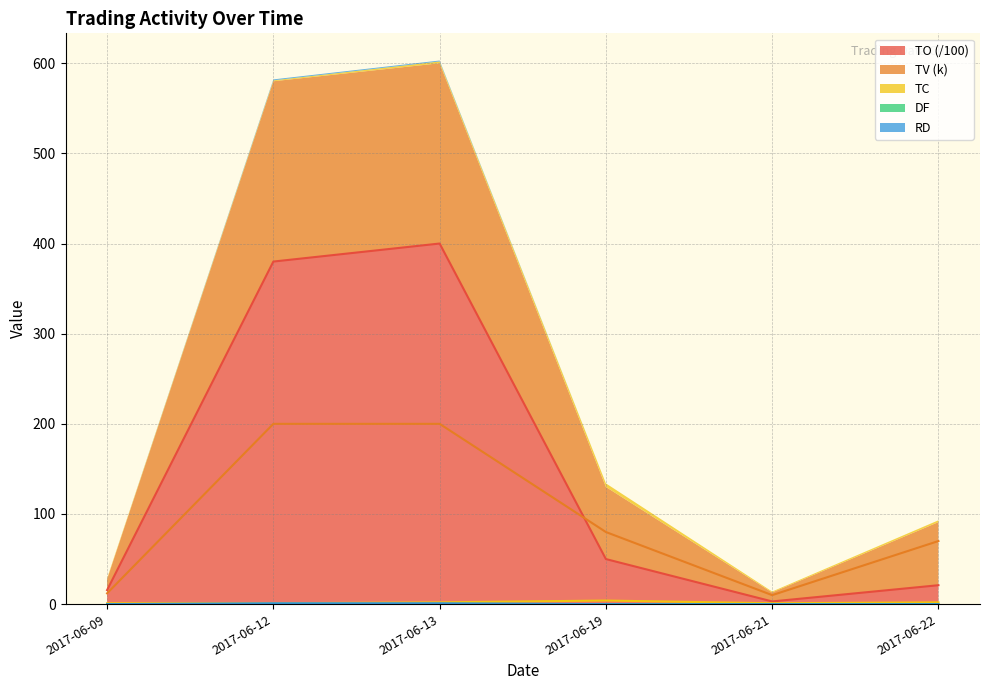

True or false: TO has a value of 380.0 at 2017-06-12.

True